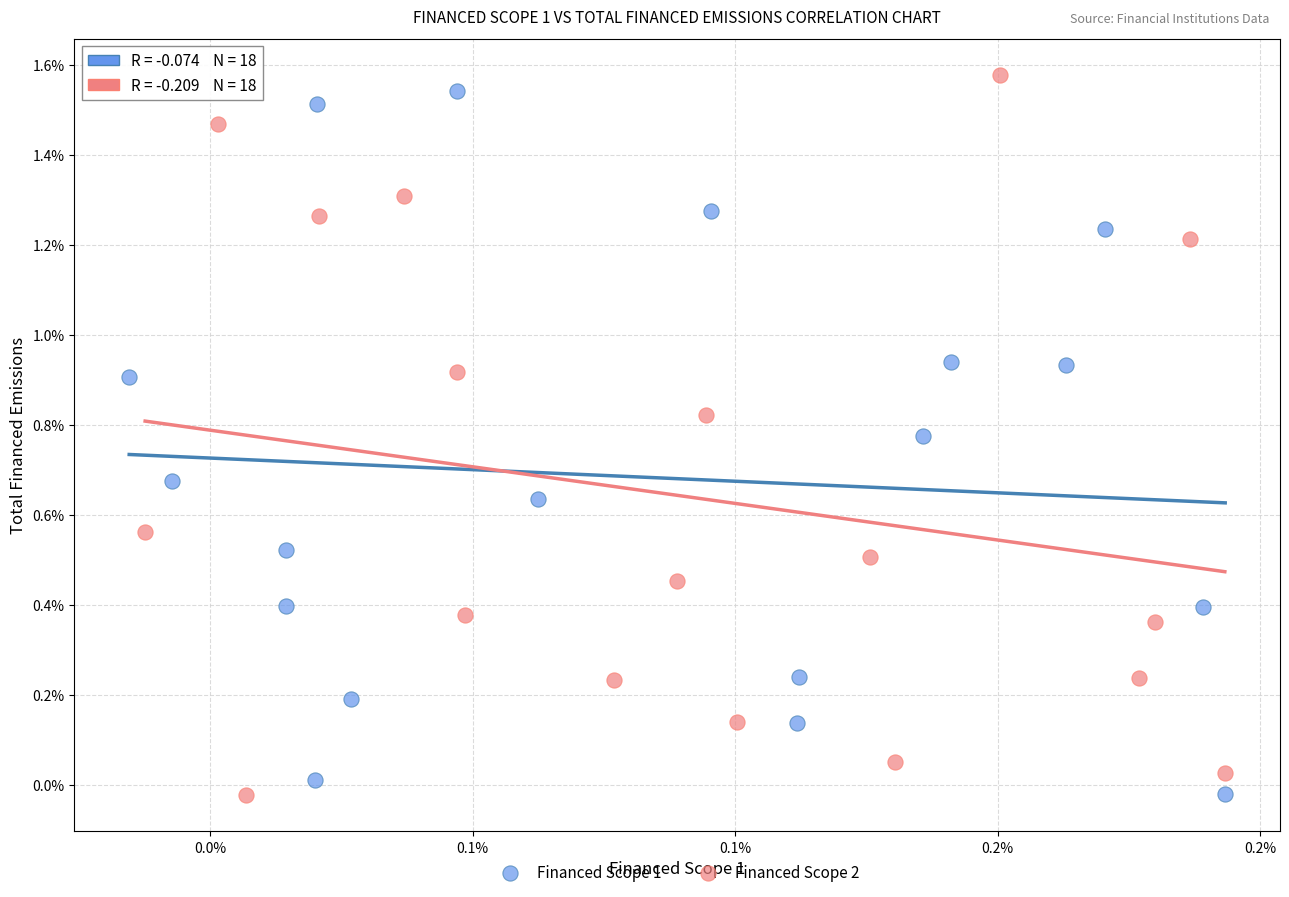

Which series reaches the maximum Y coordinate?

Financed Scope 2